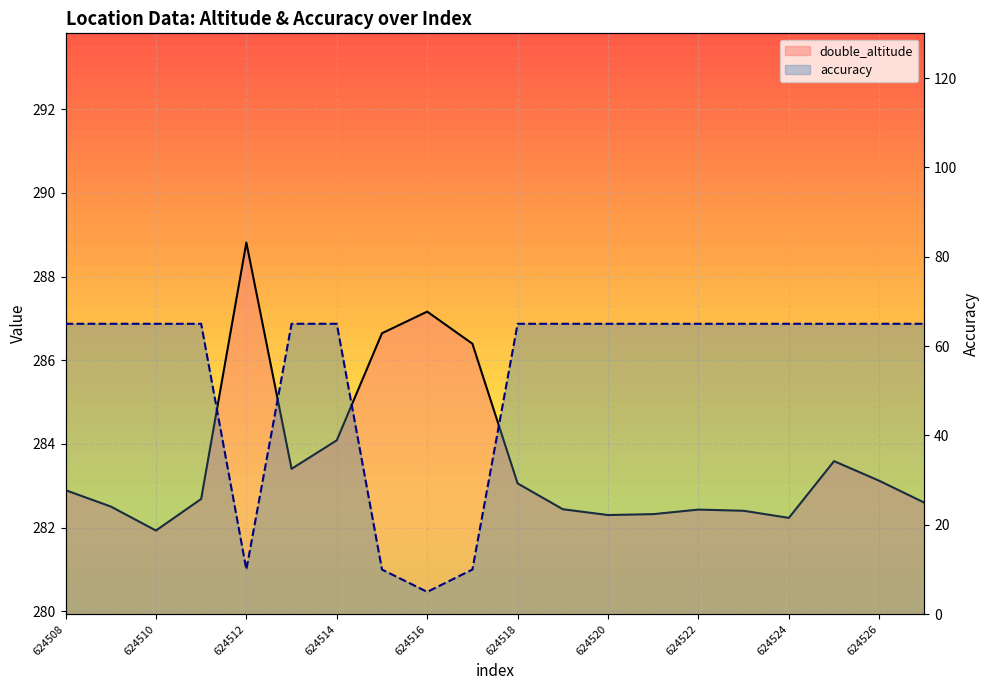

Which series has the widest spread of values?

accuracy